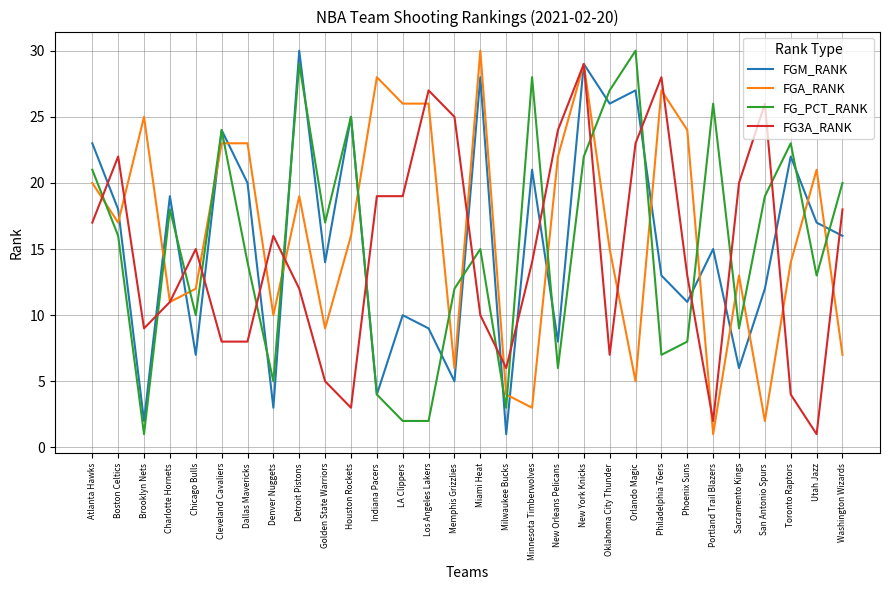

What is the difference between the maximum and second lowest values in the FG_PCT_RANK series?

28